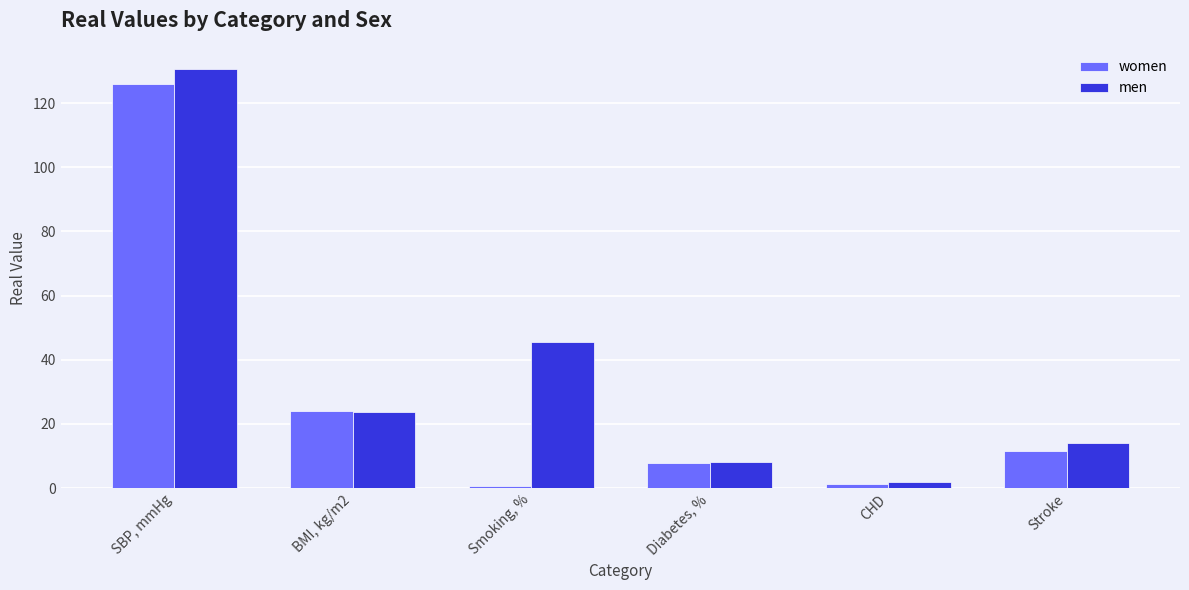

What is the total value across all series at BMI, kg/m2?

47.7